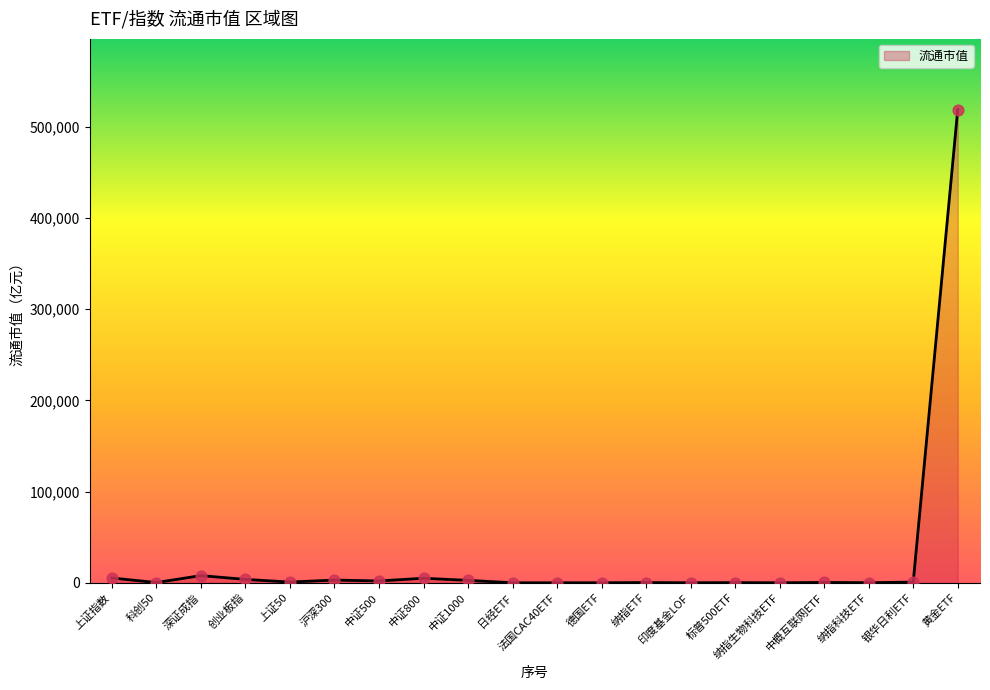

What is the change in value from 印度基金LOF to 中概互联网ETF?

+339.0